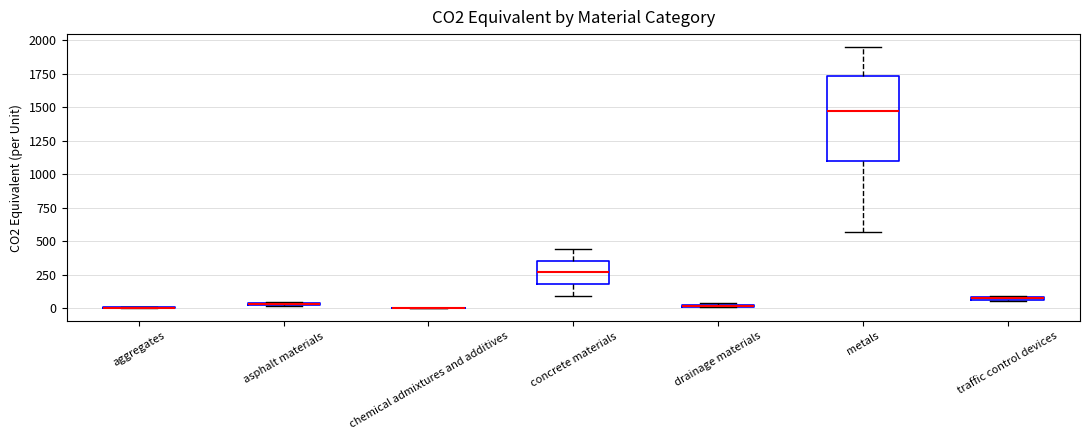

Comparing the boxes themselves (not the whiskers), which one is the tallest?

metals